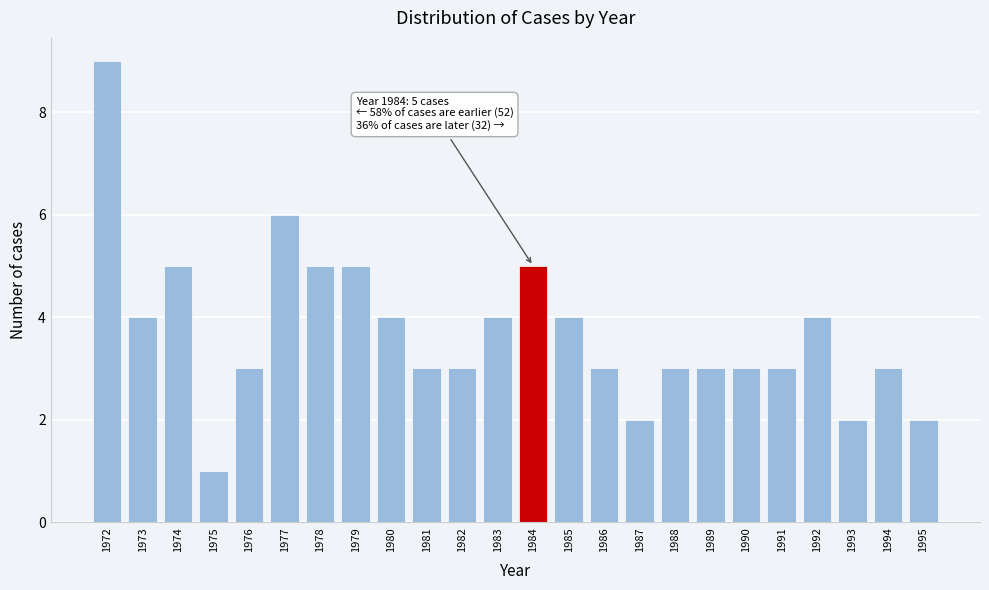

Which range on the x-axis has the tallest bar?

1971.5 to 1972.5